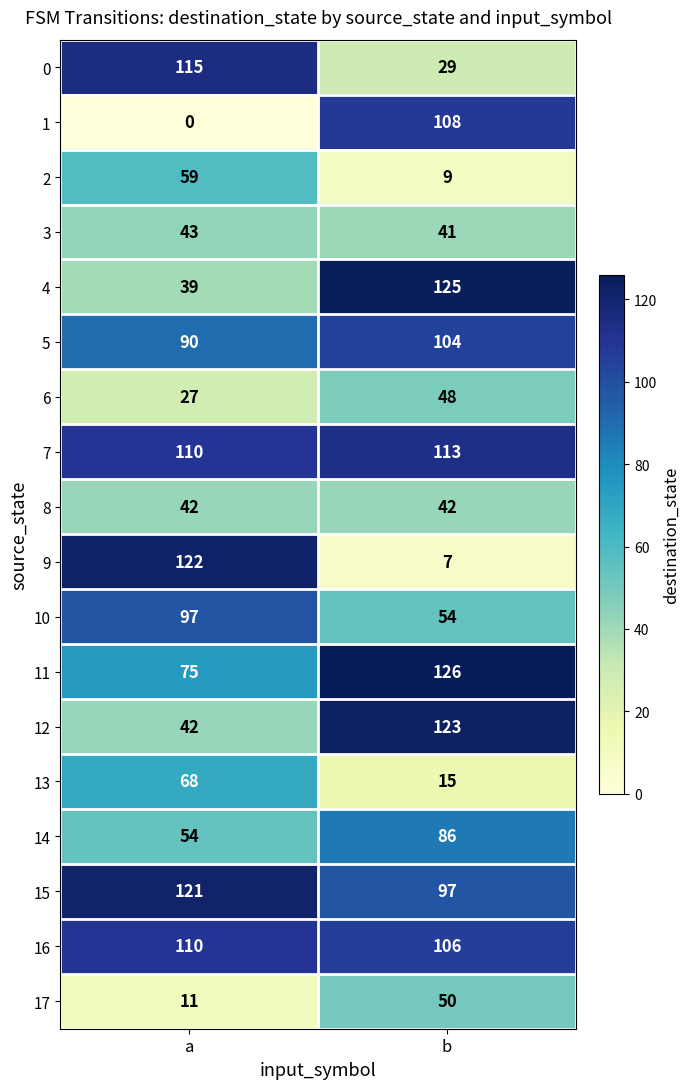

Which series has the largest range (max minus min)?

9